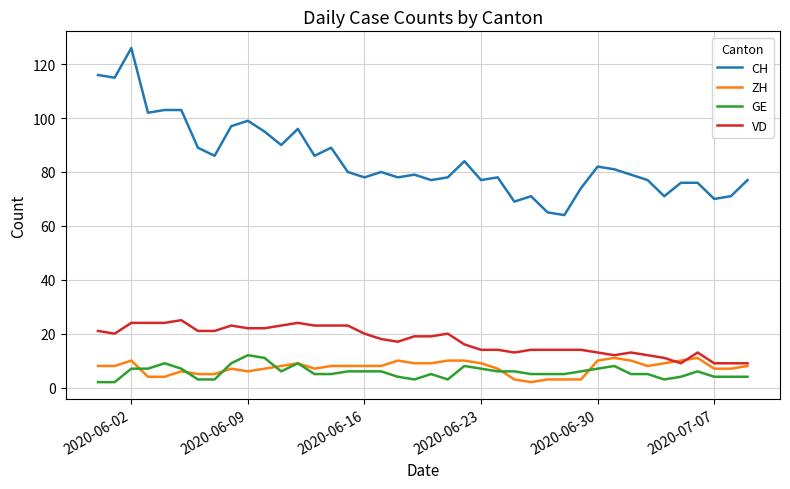

Reading left to right, what are all the values shown in this chart?

CH: 116	115	126	102	103	103	89	86	97	99	95	90	96	86	89	80	78	80	78	79	77	78	84	77	78	69	71	65	64	74	82	81	79	77	71	76	76	70	71	77
ZH: 8	8	10	4	4	6	5	5	7	6	7	8	9	7	8	8	8	8	10	9	9	10	10	9	7	3	2	3	3	3	10	11	10	8	9	10	11	7	7	8
GE: 2	2	7	7	9	7	3	3	9	12	11	6	9	5	5	6	6	6	4	3	5	3	8	7	6	6	5	5	5	6	7	8	5	5	3	4	6	4	4	4
VD: 21	20	24	24	24	25	21	21	23	22	22	23	24	23	23	23	20	18	17	19	19	20	16	14	14	13	14	14	14	14	13	12	13	12	11	9	13	9	9	9